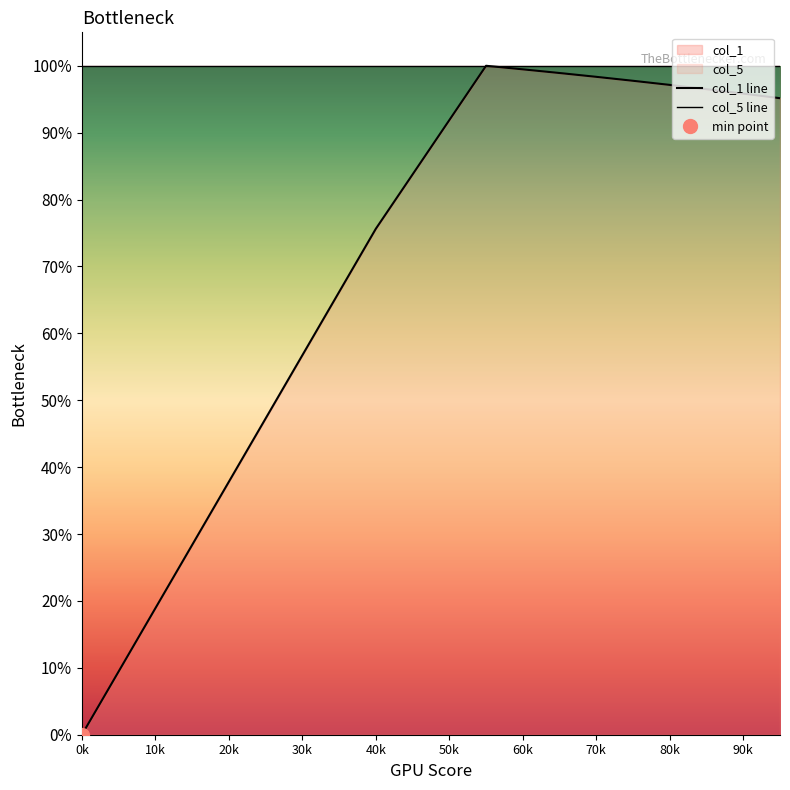

What is the maximum value shown in the chart?

1.0